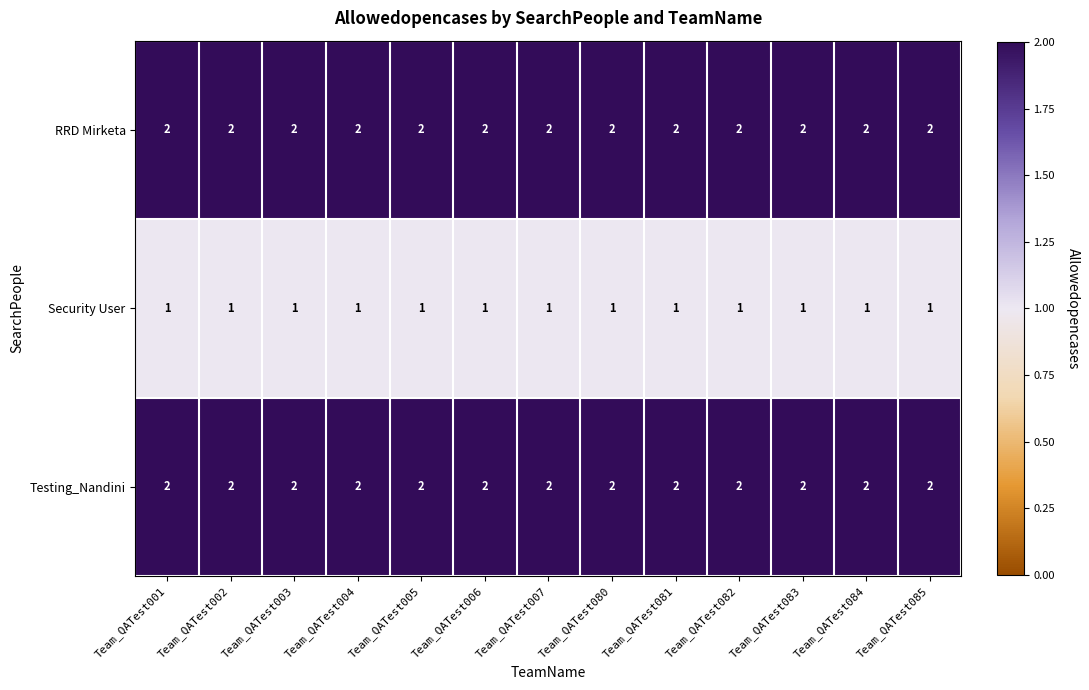

What is the sum of the RRD Mirketa values at Team_QATest004 and Team_QATest003?

4